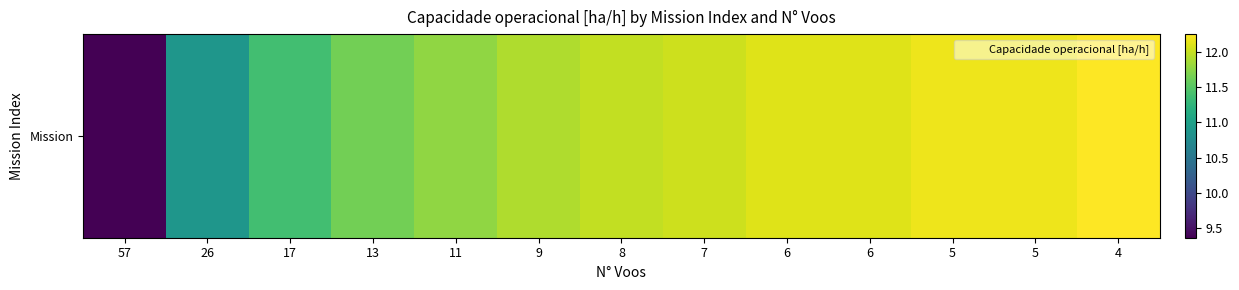

What is the change in value from 8 to 6?

+0.1